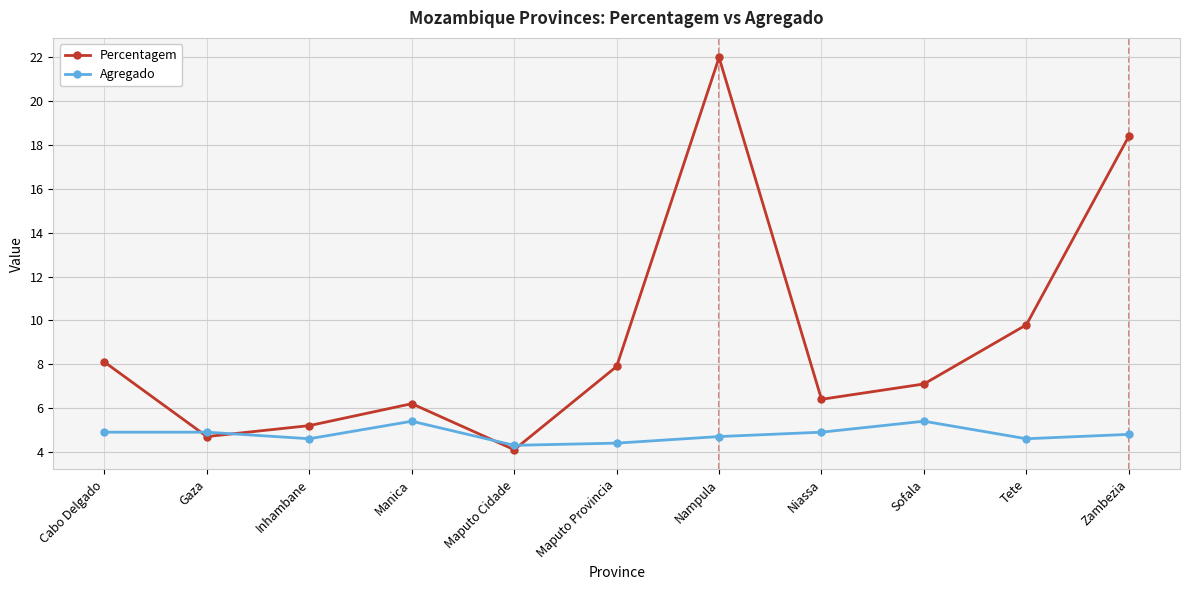

The Agregado series shows 5.7 at Maputo Cidade. True or false?

False